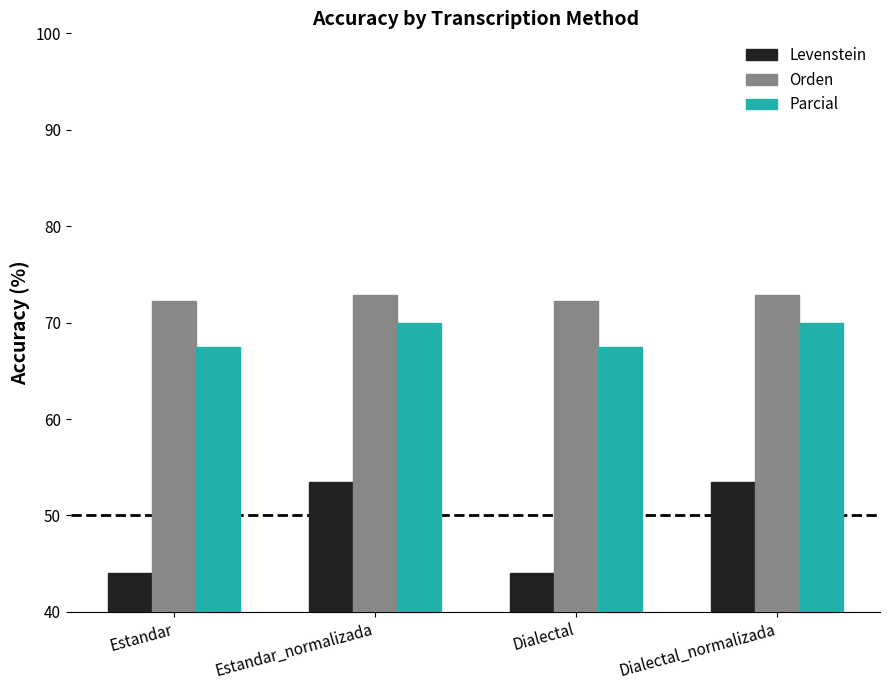

What is the total value across all series at Dialectal?

183.7